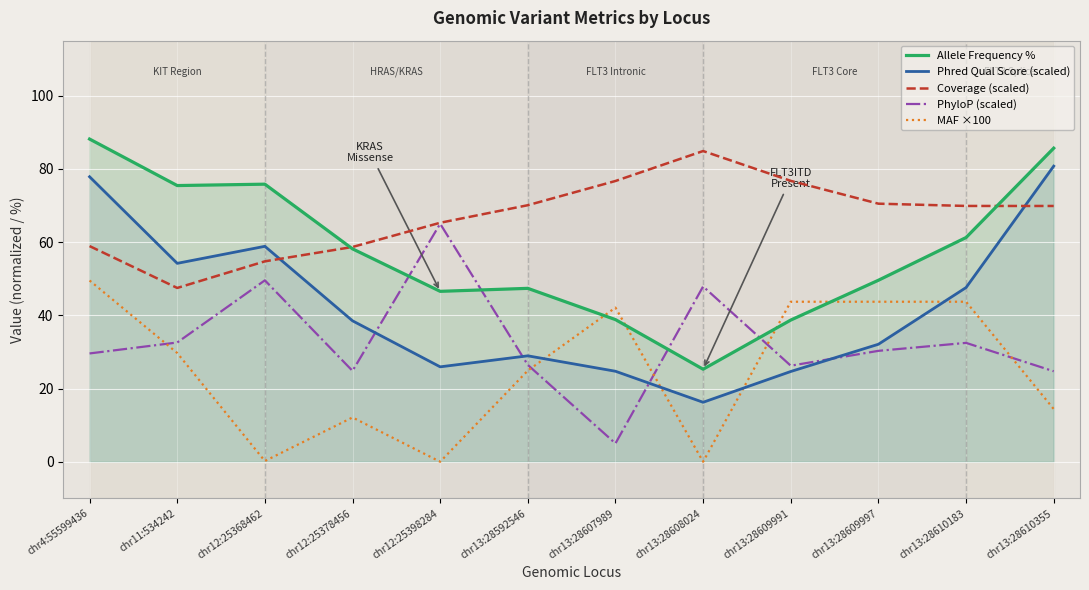

Which series has the largest range (max minus min)?

Phred Qual Score (scaled)